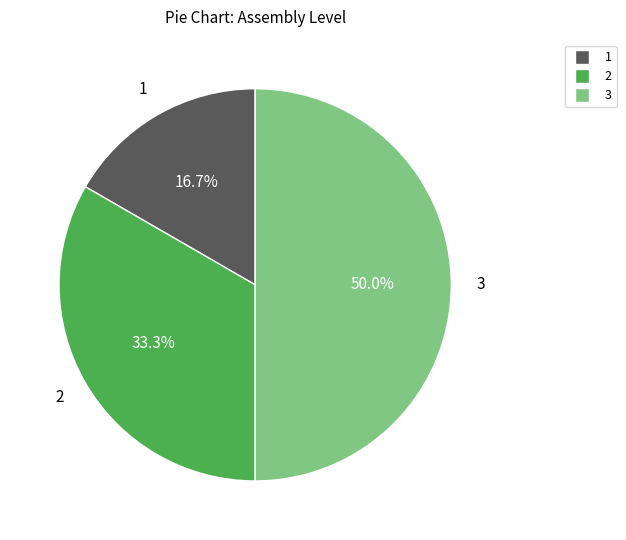

What percentage do 2 and 1 together represent?

50.0%